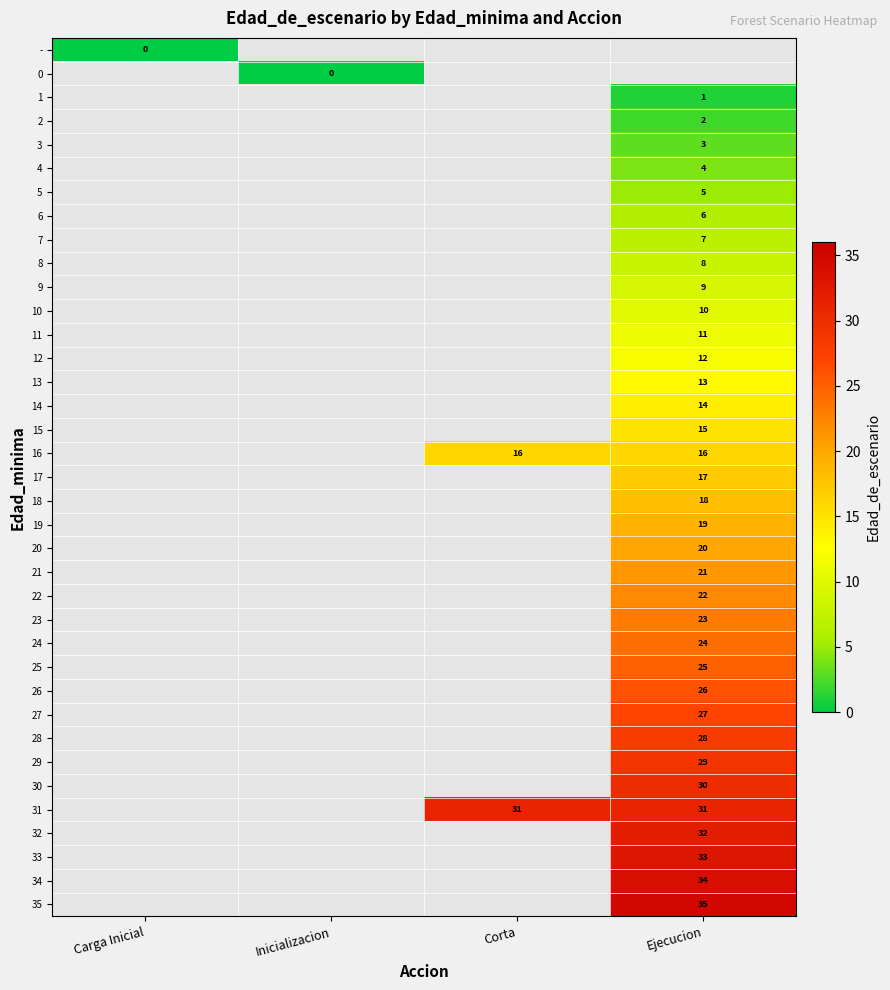

True or false: 31 has a value of 31 at Corta.

True